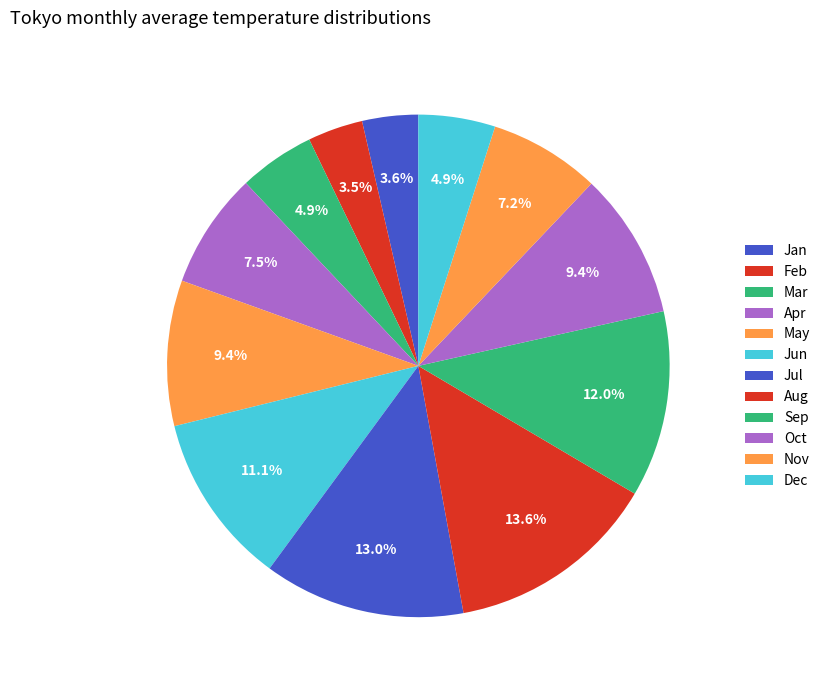

Does any single category account for the majority?

No